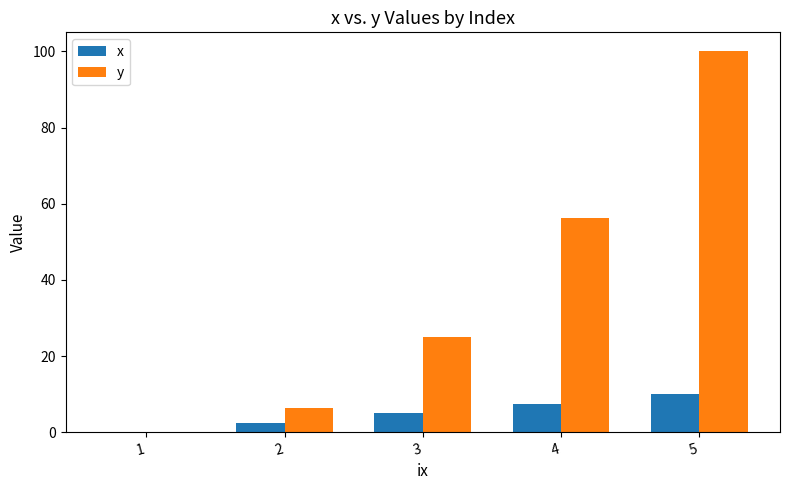

At which category does the chart reach its peak across all series?

5